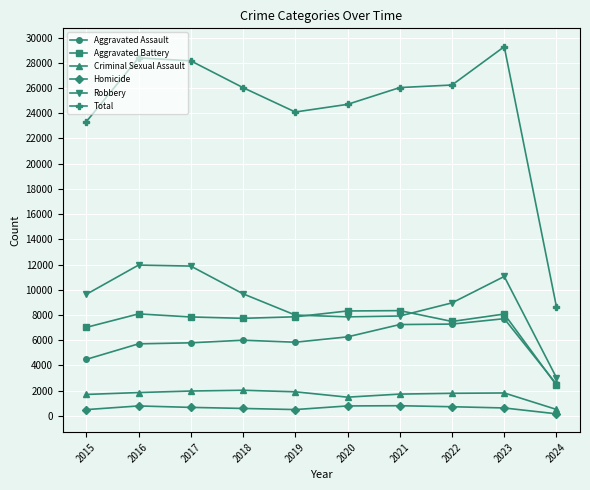

At 2018, list the series in order from smallest to largest.

Homicide, Criminal Sexual Assault, Aggravated Assault, Aggravated Battery, Robbery, Total